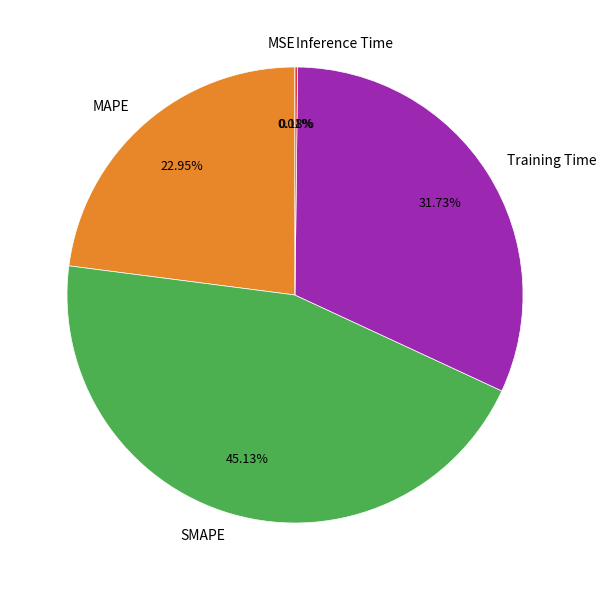

Between MAPE and SMAPE, which is larger?

SMAPE